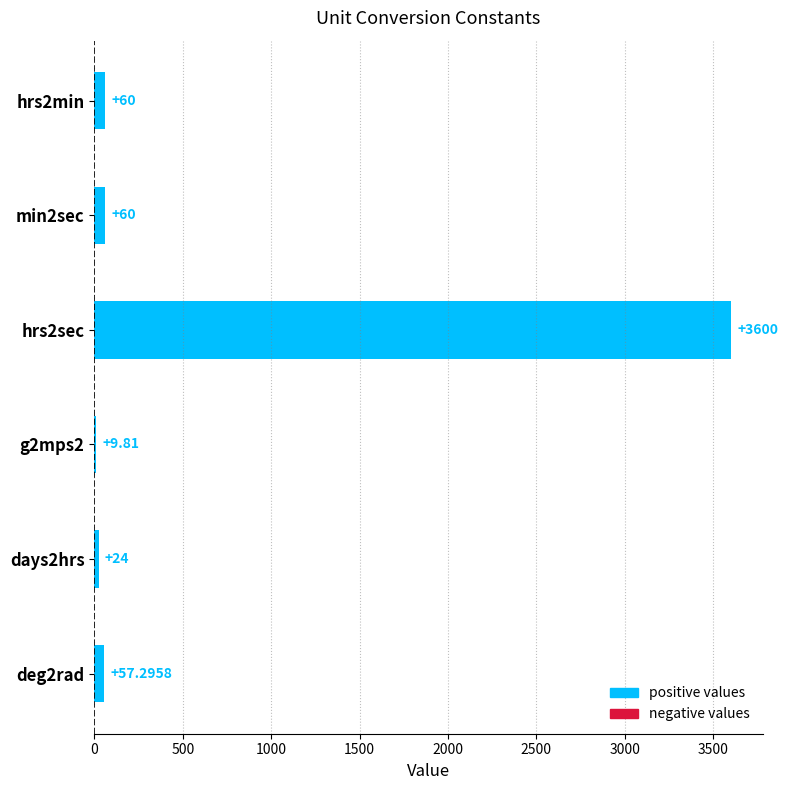

What is the change in value from hrs2min to hrs2sec?

+3540.0